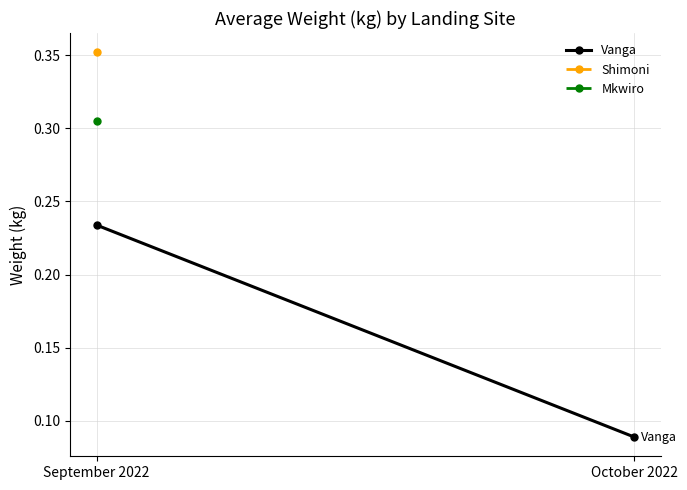

At how many categories does at least one series exceed 0?

2